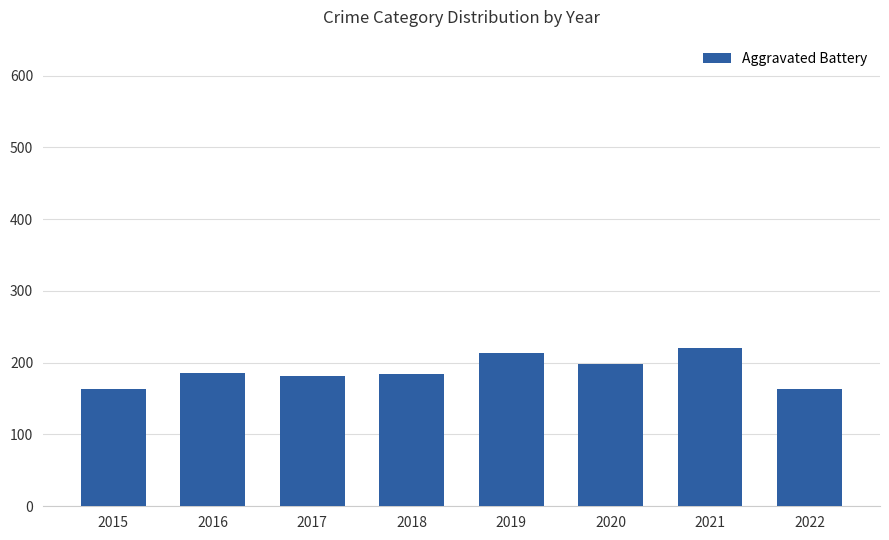

What is the value of the 2nd bar from the left?

186